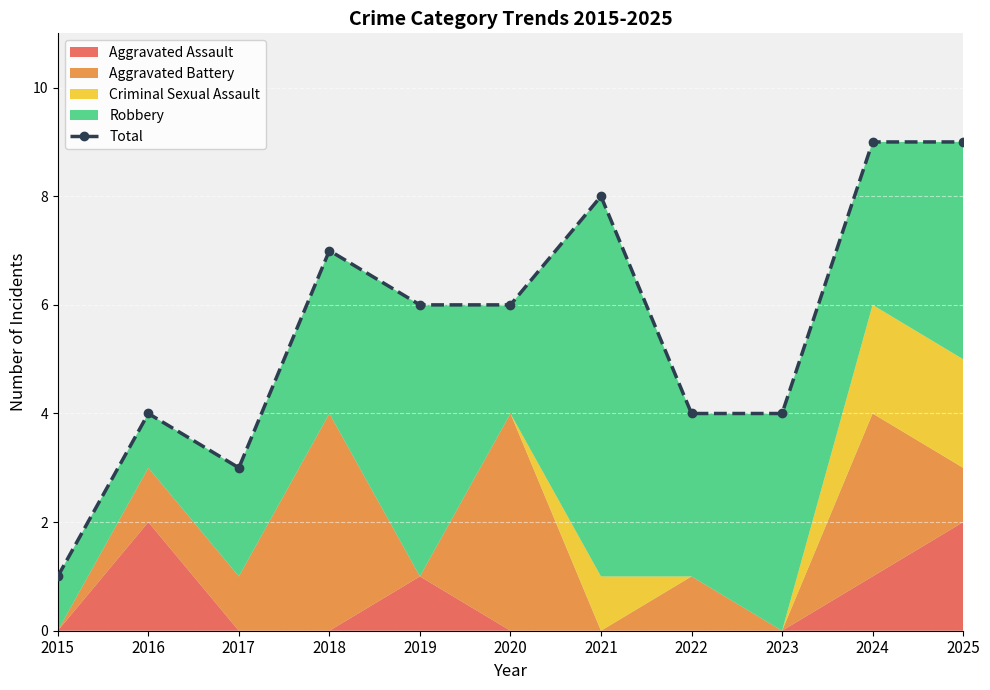

What is the smallest value displayed?

1